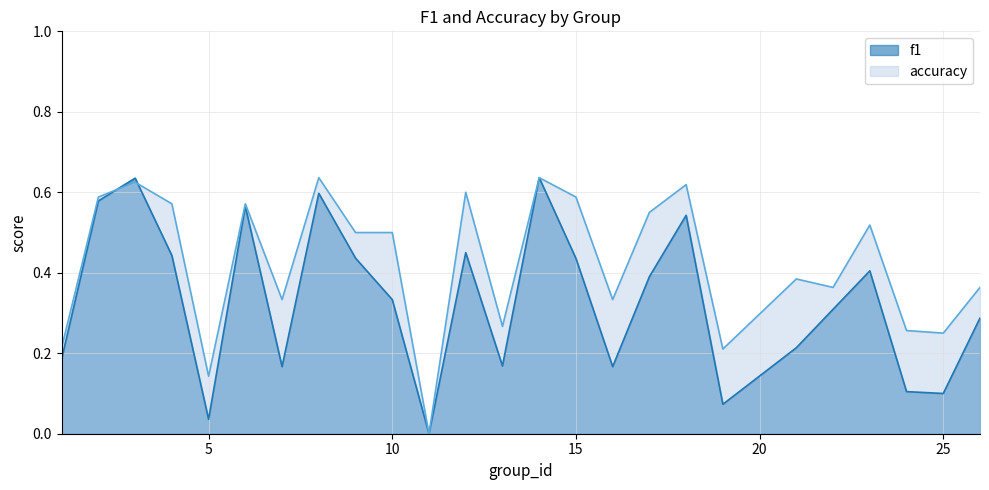

What is the difference between the maximum and second lowest values in the f1 series?

0.6